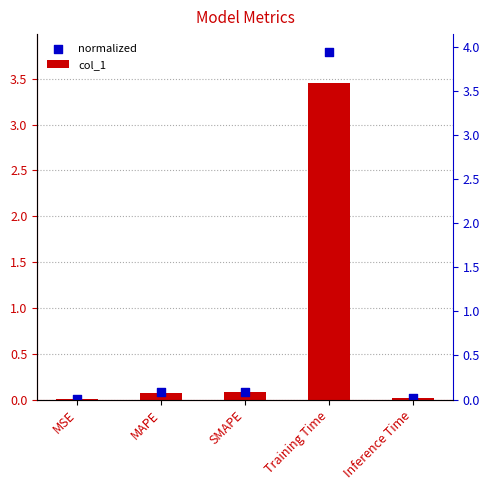

At which category is the sum across all series the highest?

Training Time